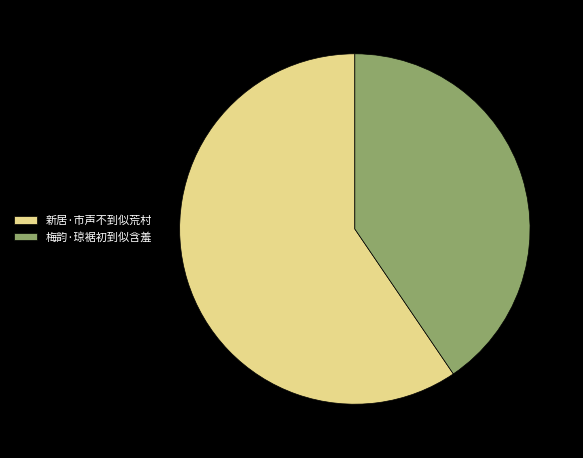

Which slice is the largest?

新居·市声不到似荒村